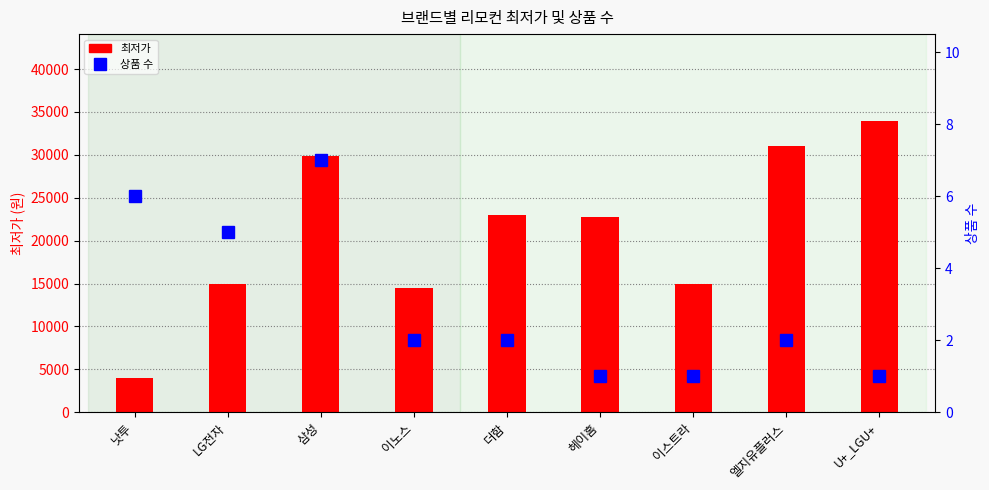

What is the approximate value of 최저가 at 헤이홈, to the nearest 50?

22800